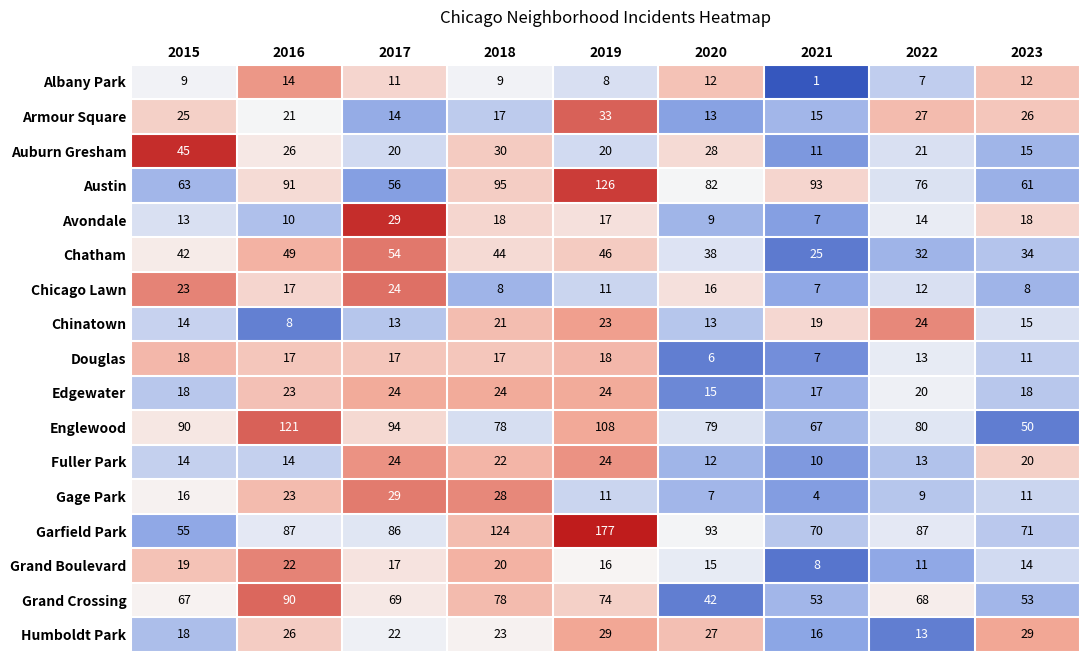

What is the approximate value of Avondale at 2016?

10